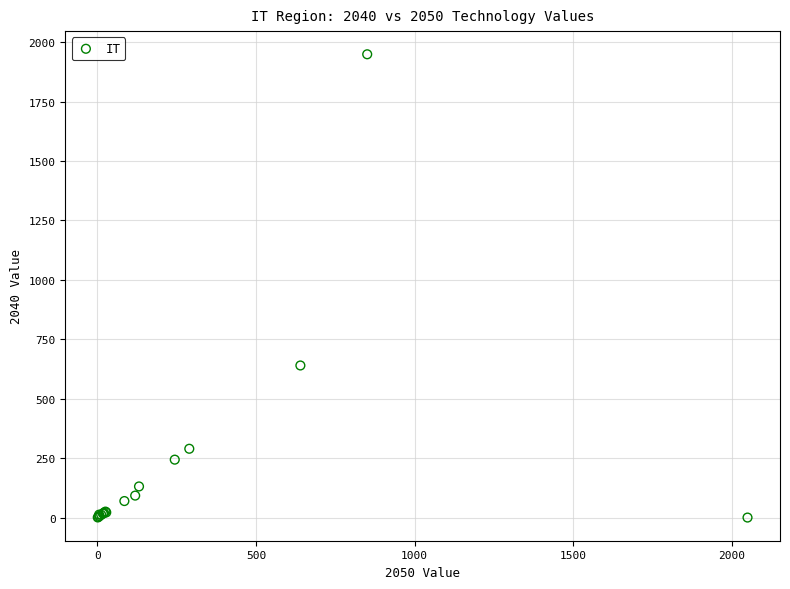

What Y value in the scatter plot is closest to 974?

639.9